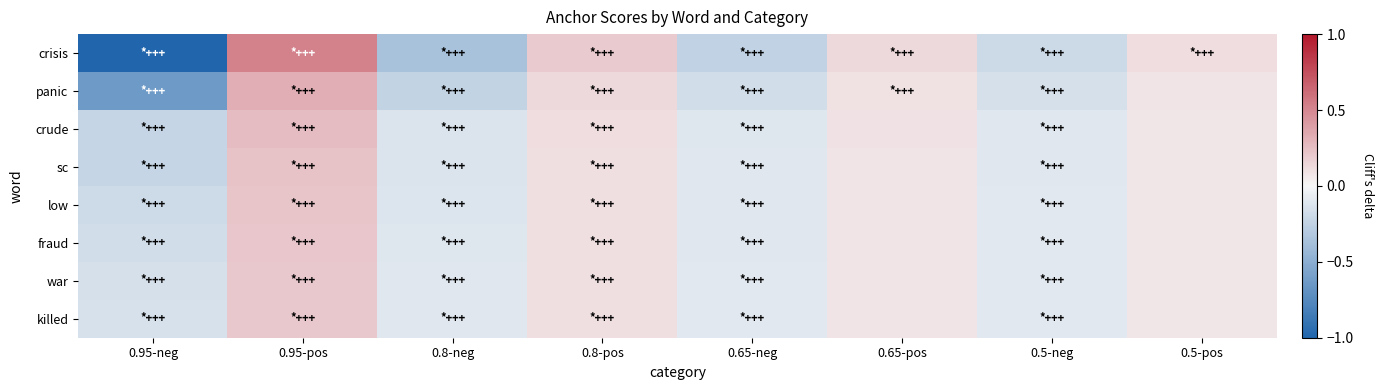

At 0.95-pos, list the series in order from smallest to largest.

killed, war, fraud, low, sc, crude, panic, crisis